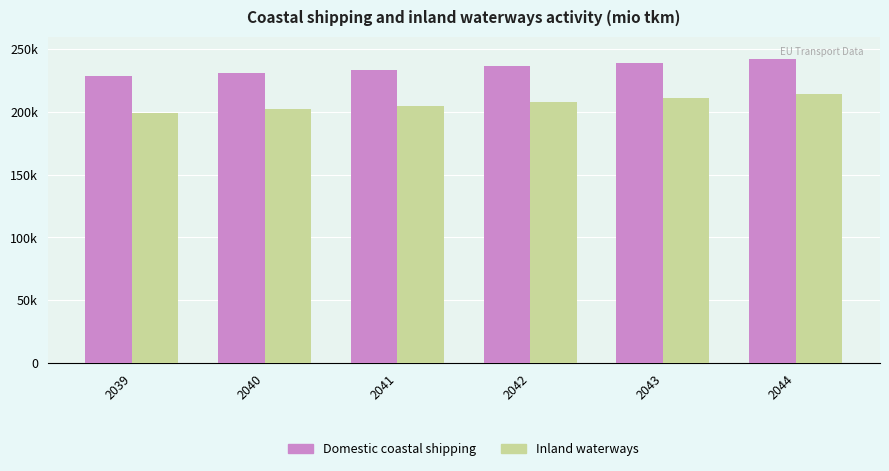

List the series in order of their peak value, highest first.

Domestic coastal shipping, Inland waterways